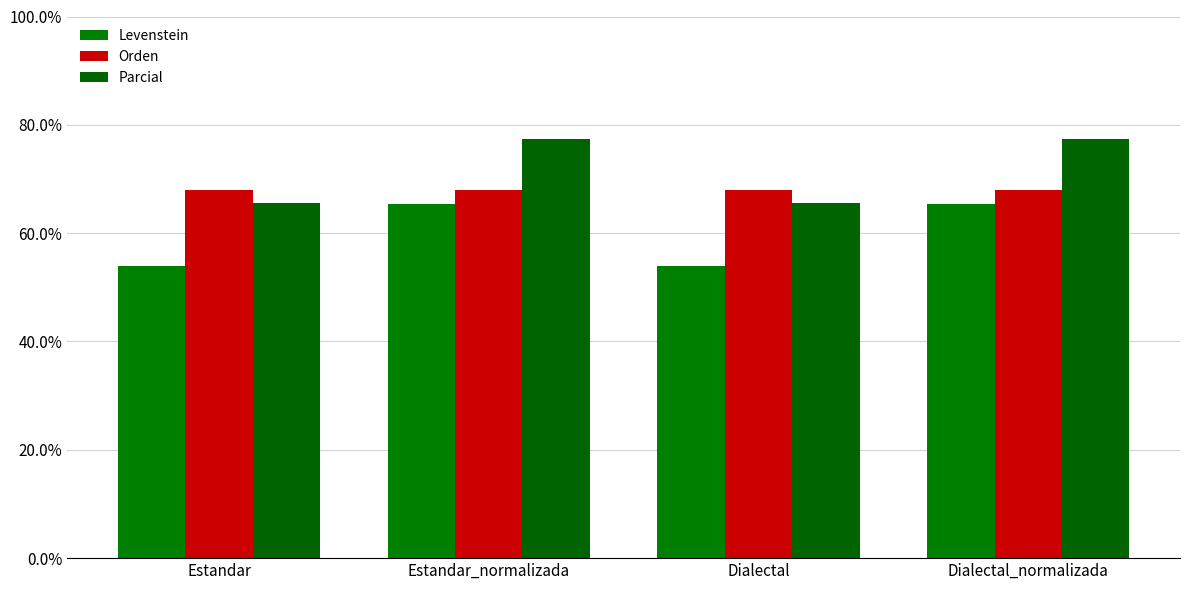

The value of Levenstein at Estandar is 53.8. True or false?

True